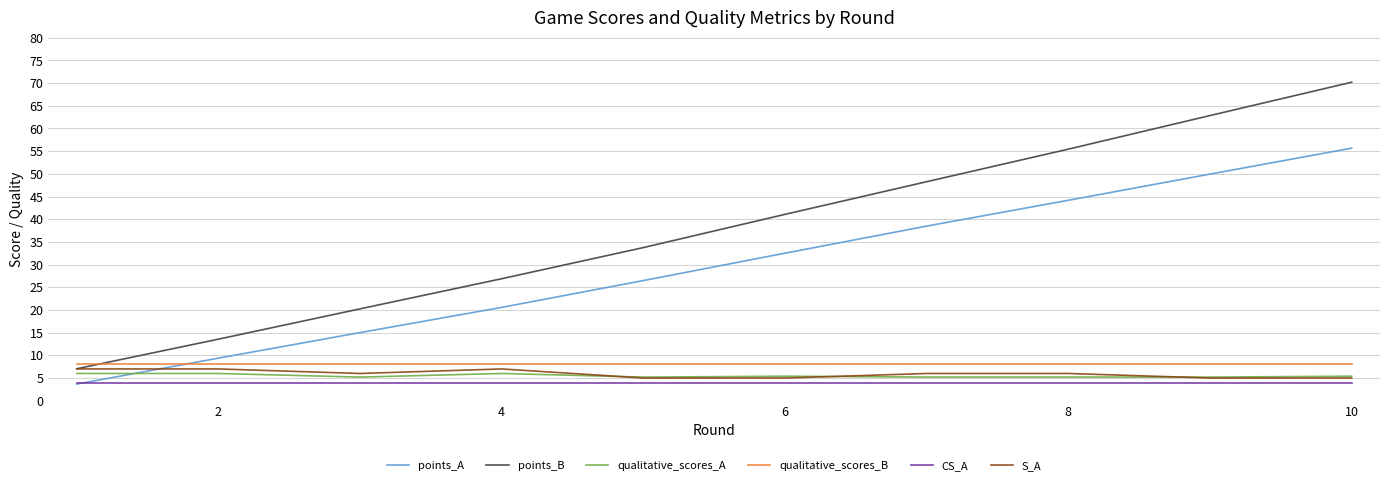

Which series has the largest range (max minus min)?

points_B